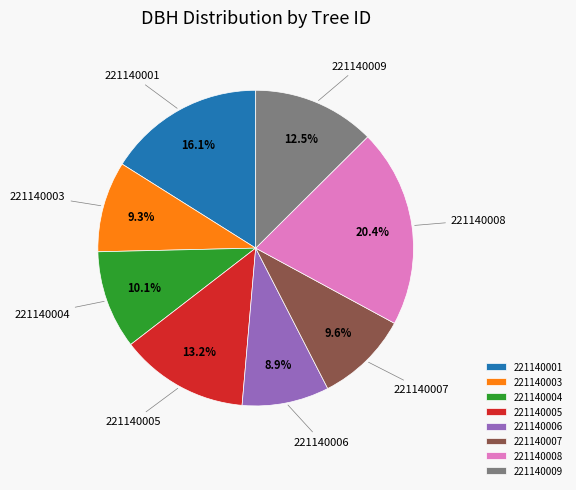

What percentage do 221140003 and 221140001 together represent?

25.4%